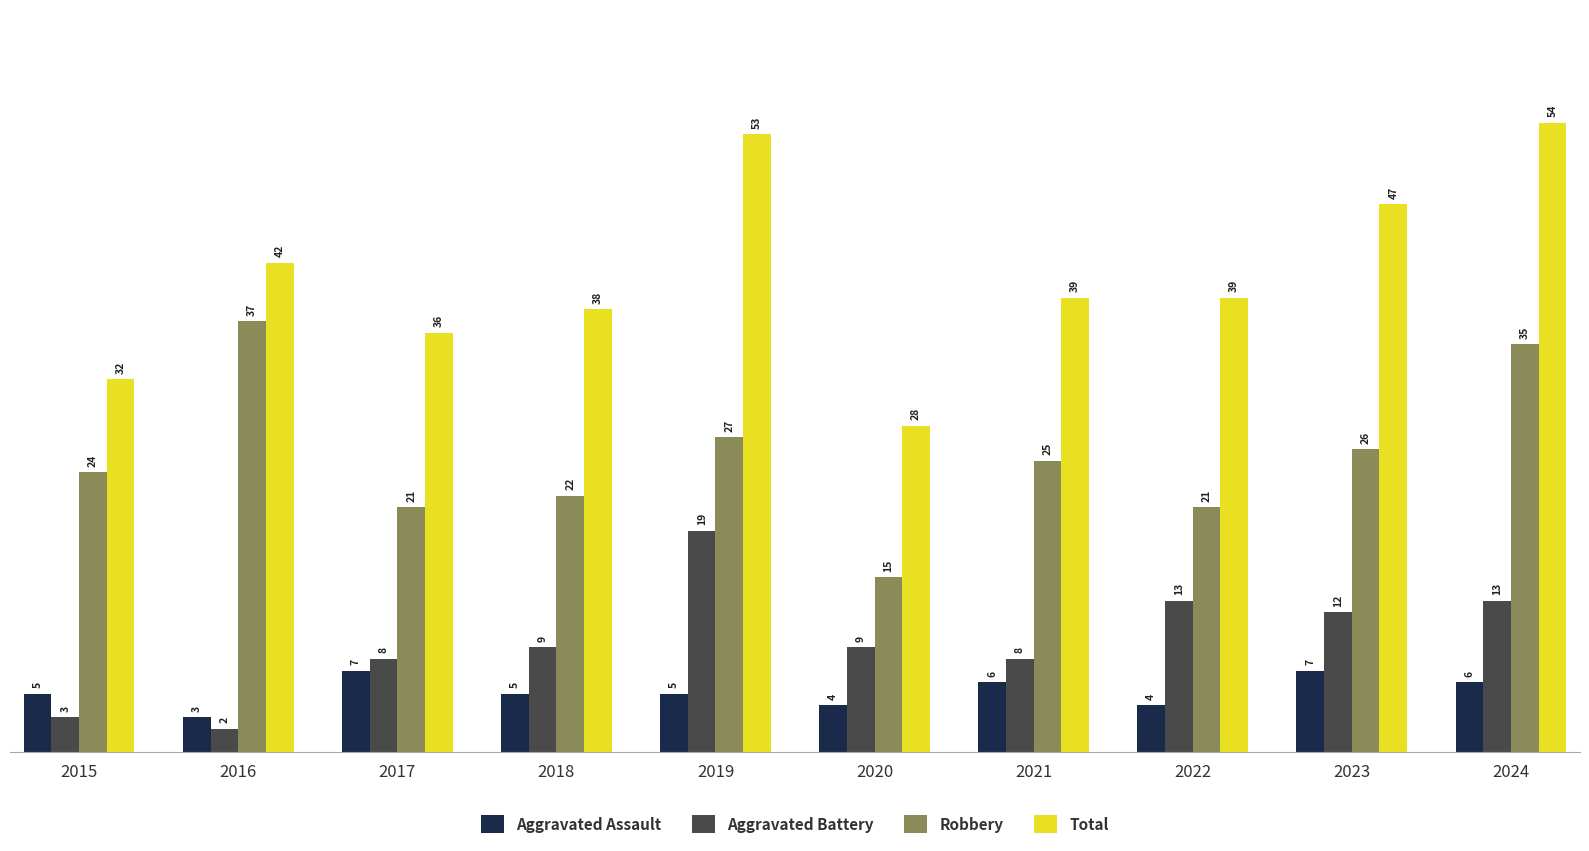

Rank the series at 2016 from lowest to highest value.

Aggravated Battery, Aggravated Assault, Robbery, Total